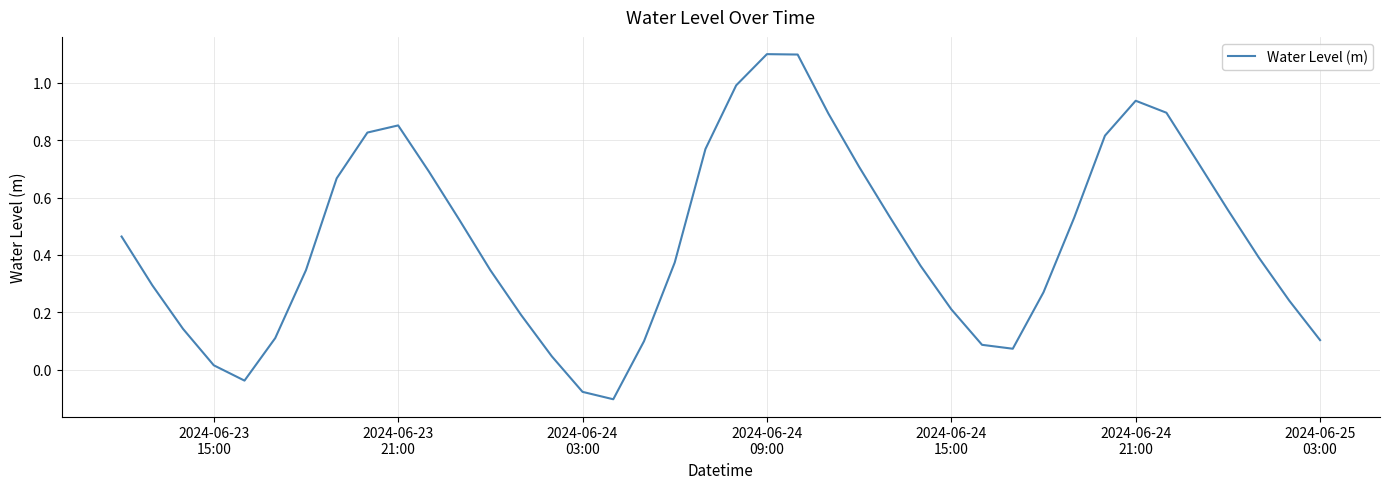

What is the maximum value shown in the chart?

1.1